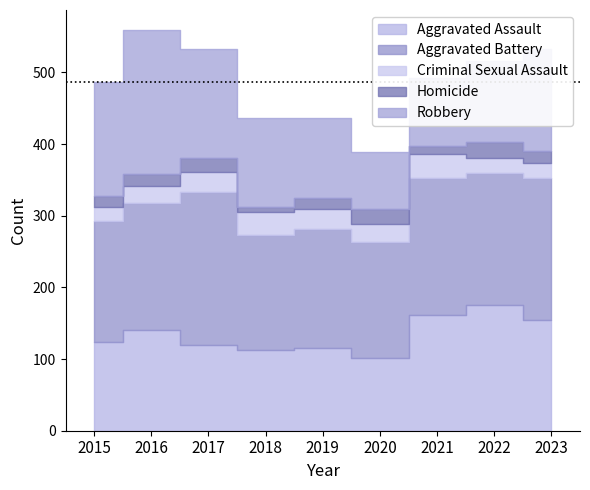

At which category is the sum across all series the highest?

2016